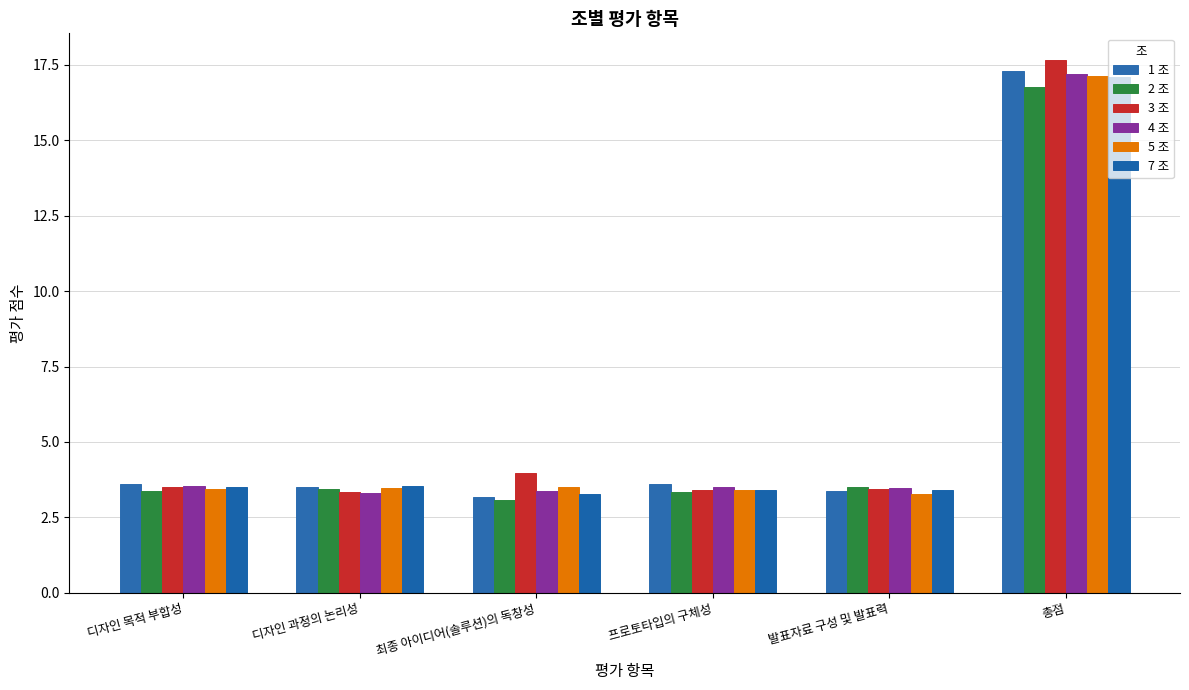

Reading left to right, list all the values displayed in this chart.

1 조: 디자인 목적 부합성=3.6	디자인 과정의 논리성=3.5	최종 아이디어(솔루션)의 독창성=3.2	프로토타입의 구체성=3.6	발표자료 구성 및 발표력=3.4	총점=17.3
2 조: 디자인 목적 부합성=3.4	디자인 과정의 논리성=3.4	최종 아이디어(솔루션)의 독창성=3.1	프로토타입의 구체성=3.4	발표자료 구성 및 발표력=3.5	총점=16.8
3 조: 디자인 목적 부합성=3.5	디자인 과정의 논리성=3.4	최종 아이디어(솔루션)의 독창성=4.0	프로토타입의 구체성=3.4	발표자료 구성 및 발표력=3.4	총점=17.7
4 조: 디자인 목적 부합성=3.5	디자인 과정의 논리성=3.3	최종 아이디어(솔루션)의 독창성=3.4	프로토타입의 구체성=3.5	발표자료 구성 및 발표력=3.5	총점=17.2
5 조: 디자인 목적 부합성=3.5	디자인 과정의 논리성=3.5	최종 아이디어(솔루션)의 독창성=3.5	프로토타입의 구체성=3.4	발표자료 구성 및 발표력=3.3	총점=17.1
7 조: 디자인 목적 부합성=3.5	디자인 과정의 논리성=3.5	최종 아이디어(솔루션)의 독창성=3.3	프로토타입의 구체성=3.4	발표자료 구성 및 발표력=3.4	총점=17.1